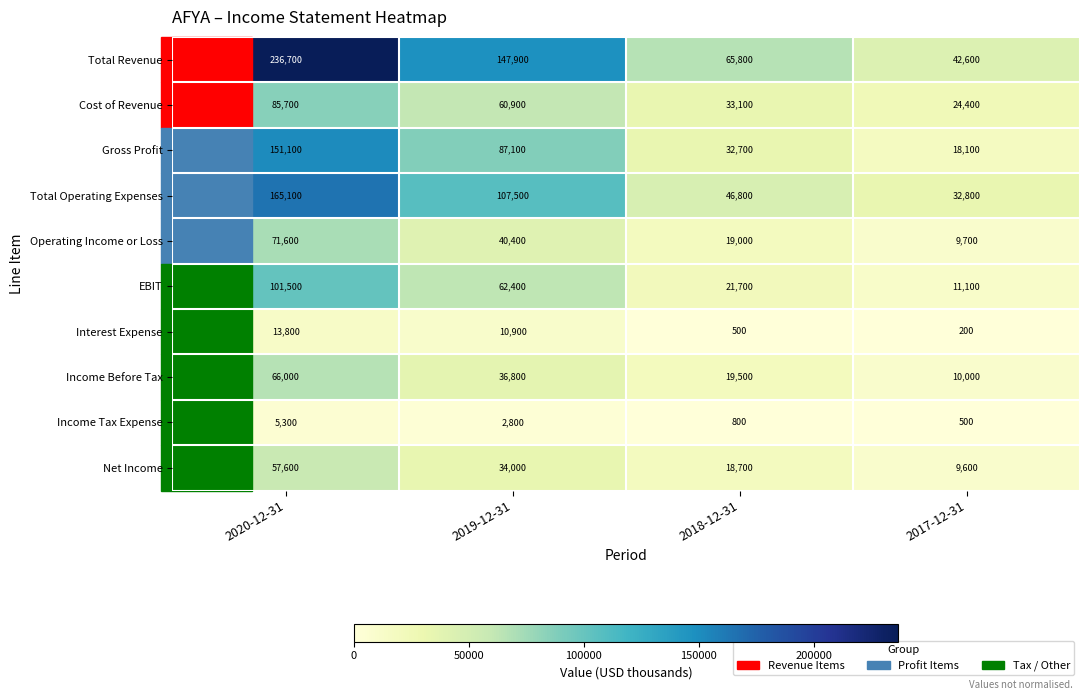

What is the total value across all series at 2020-12-31?

954400